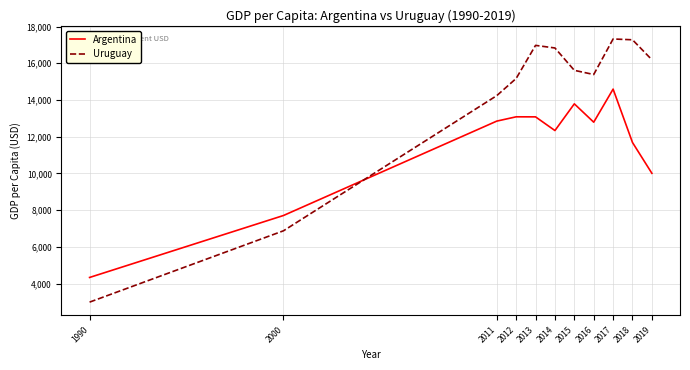

How many times do Uruguay and Argentina cross each other?

1